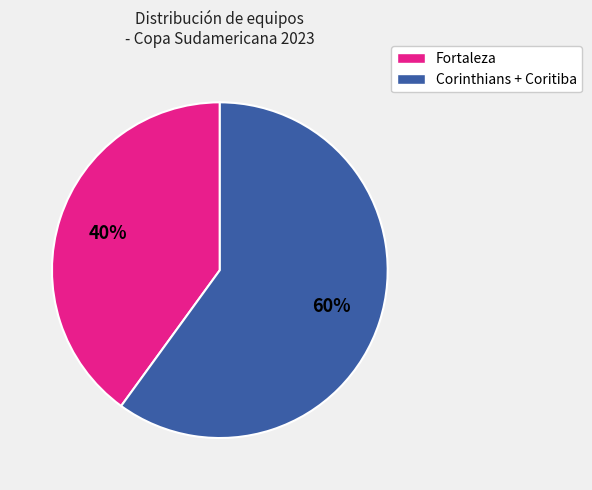

To the nearest percent, what is the difference between the largest and smallest slice percentages?

20%